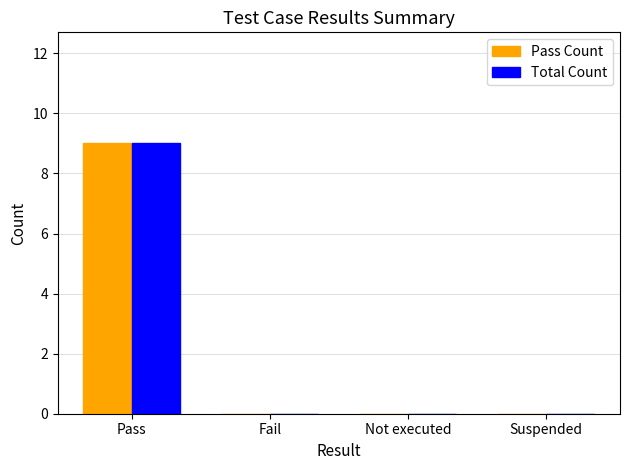

What is the highest value of the Pass Count series?

9